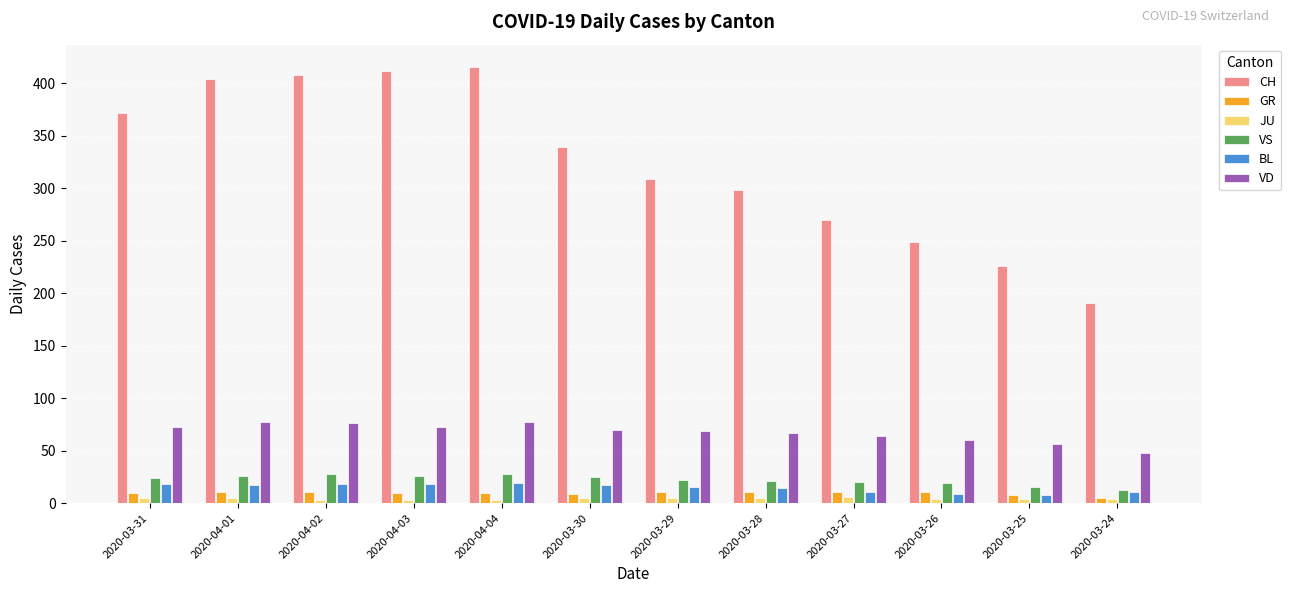

How many groups of bars are there?

12